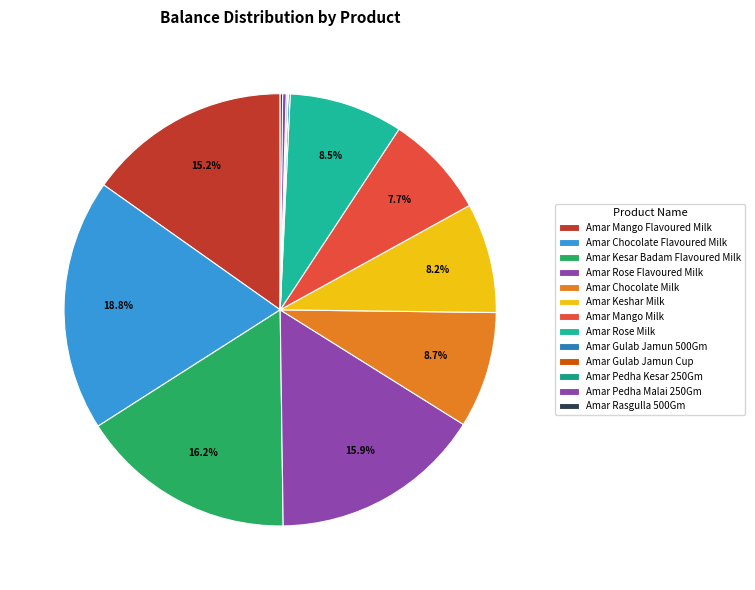

Does Amar Pedha Malai 250Gm represent more than half of the total?

No